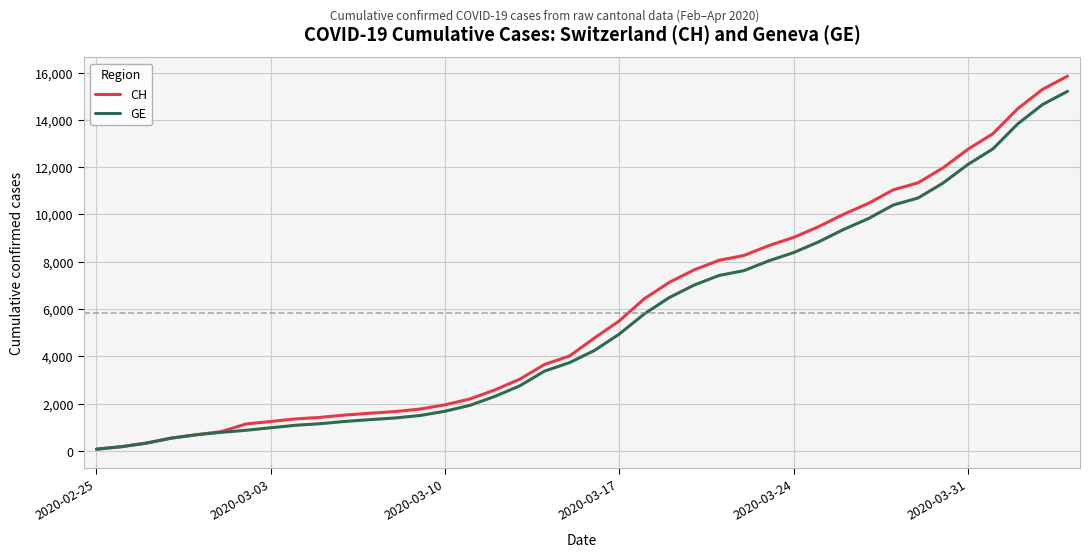

Rank the series by their maximum value, from highest to lowest.

CH, GE